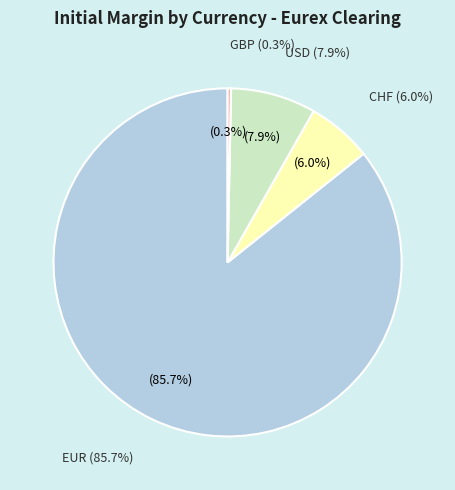

What percentage is NOT represented by GBP?

99.7%